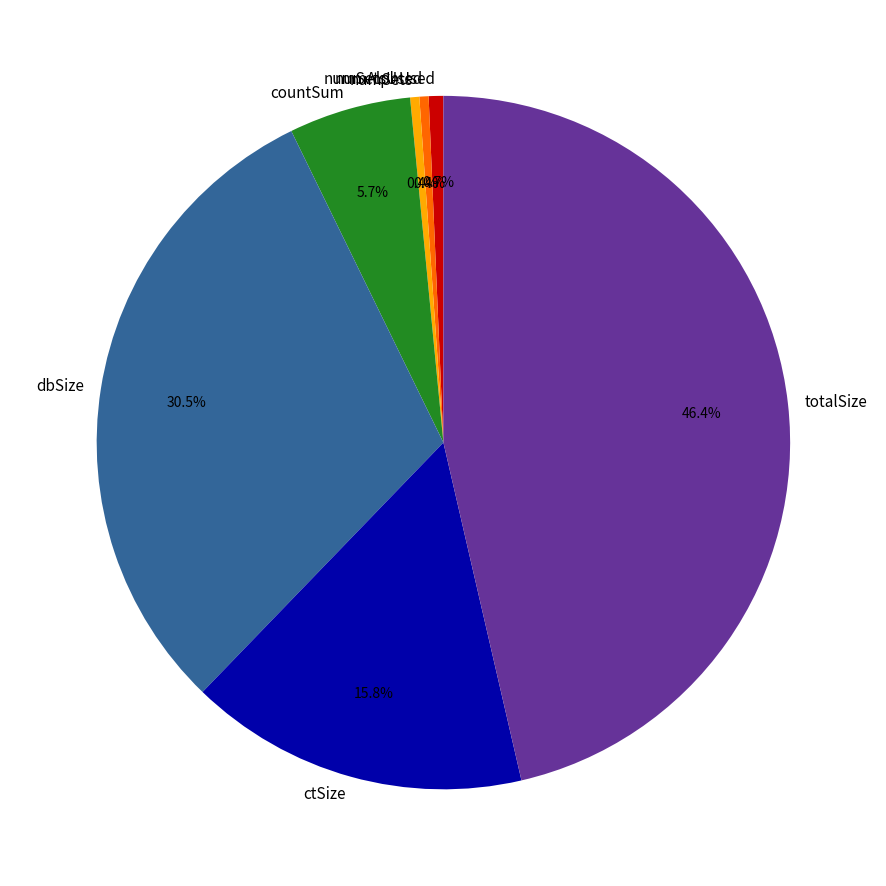

Does any single category account for the majority?

No